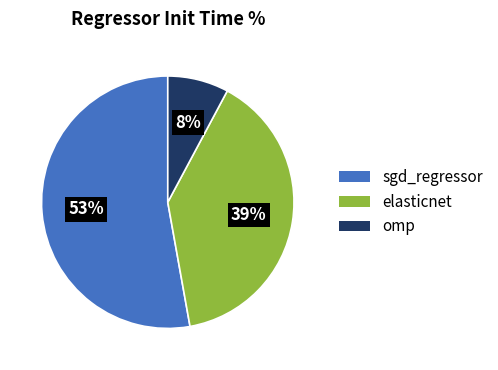

The elasticnet slice represents 39% of the pie. True or false?

True